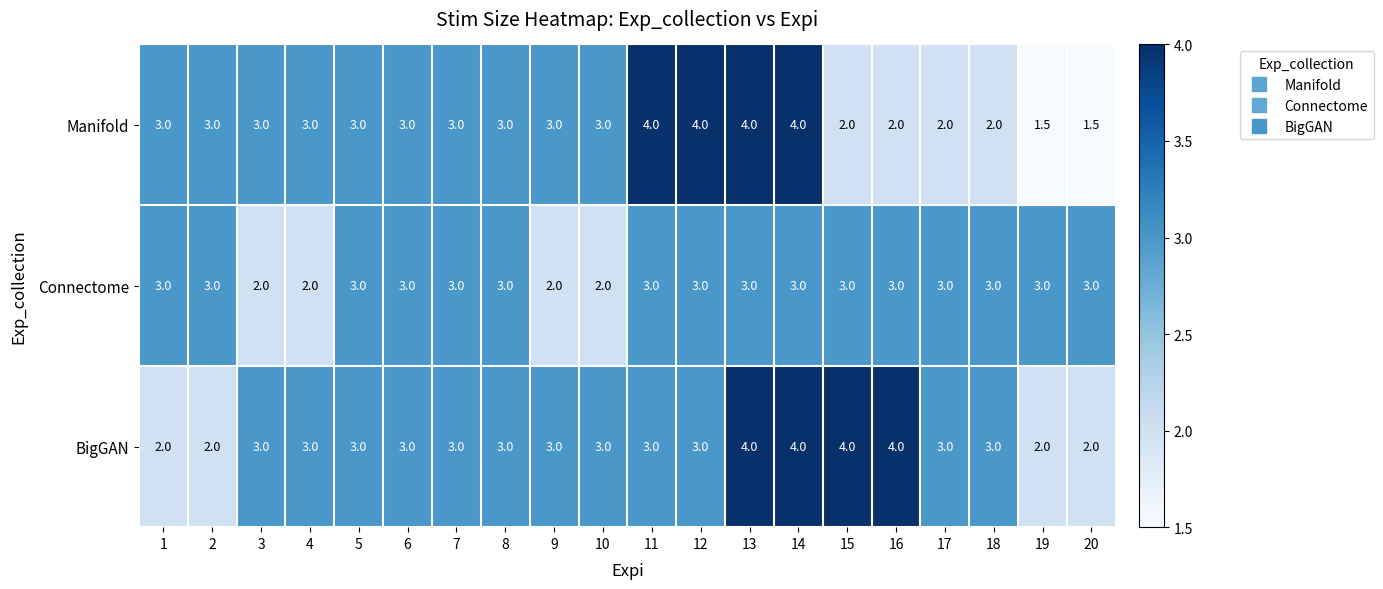

True or false: Manifold has a value of 3.6 at 16.

False